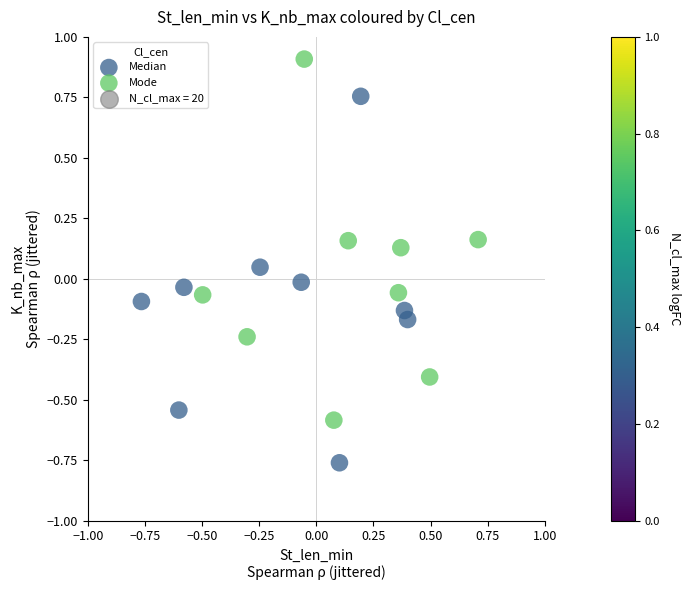

Which series reaches the minimum Y coordinate?

Median